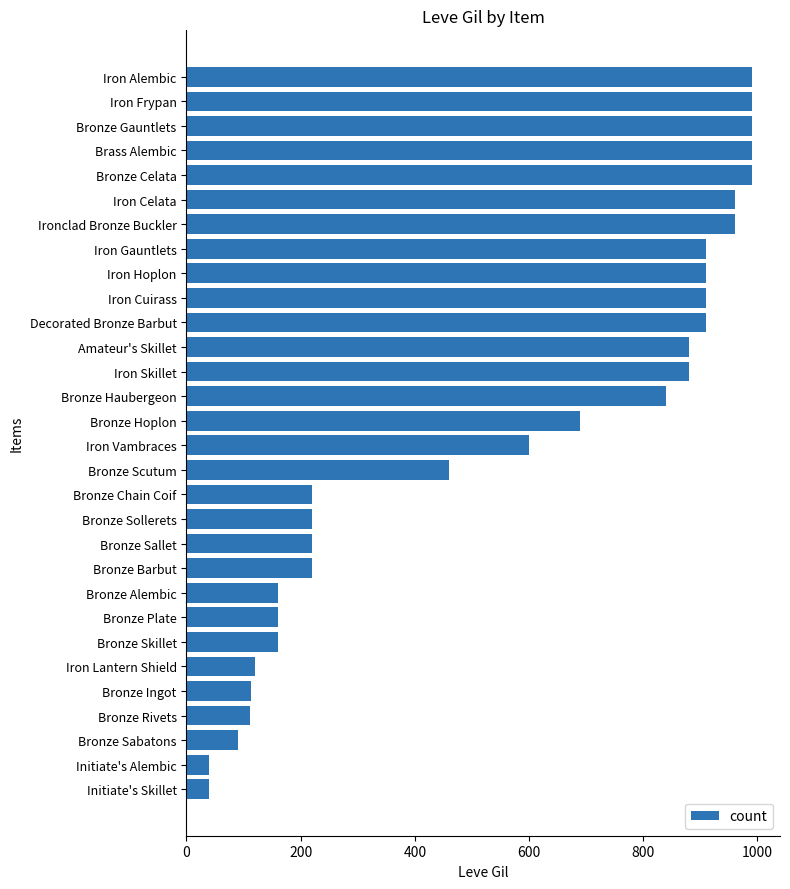

Is it true that the value at Bronze Sabatons is 90?

True